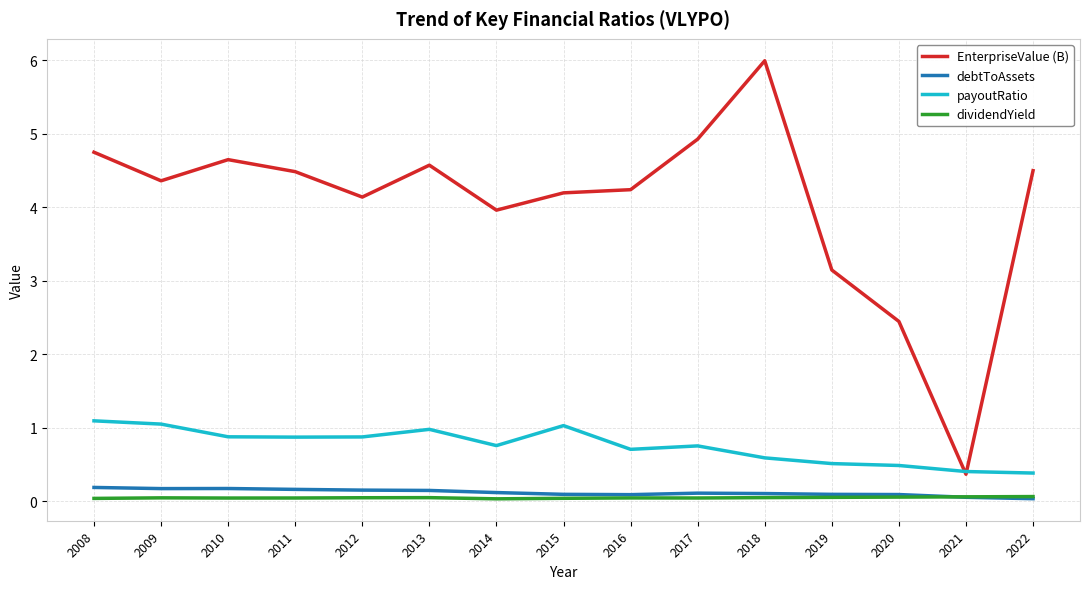

True or false: EnterpriseValue (B) and debtToAssets cross at least once.

False